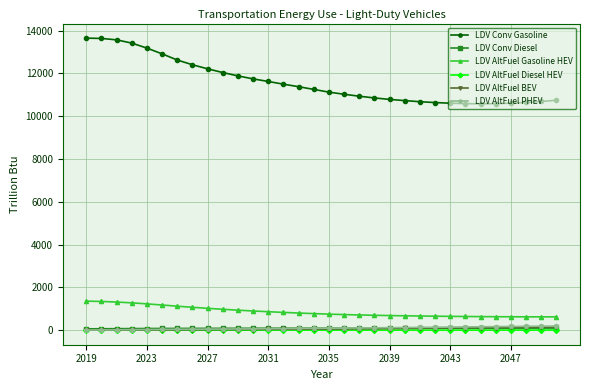

In LDV Conv Diesel, how many points are lower than both neighbors (excluding endpoints)?

2